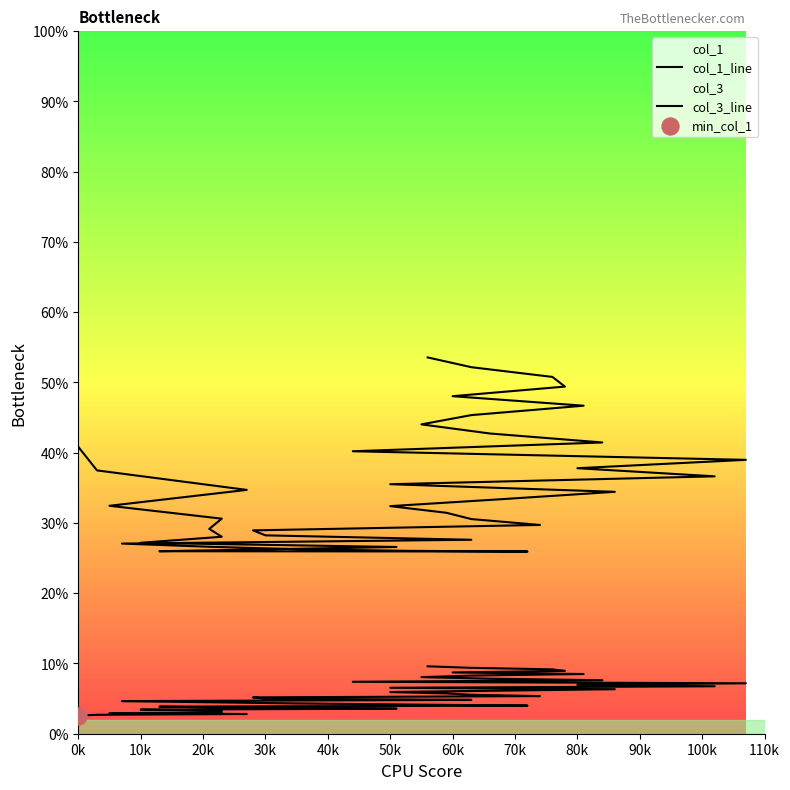

Which series has the largest total across all categories?

col_3_line